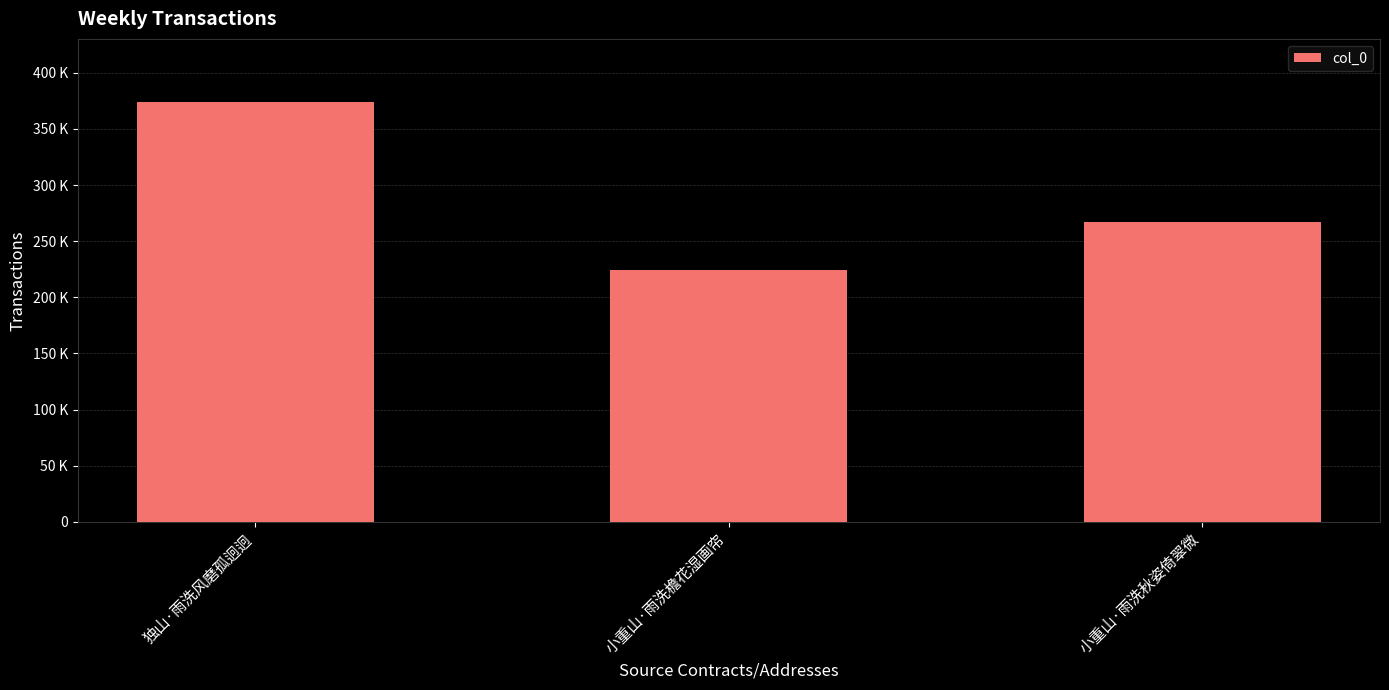

Are the bars horizontal?

No